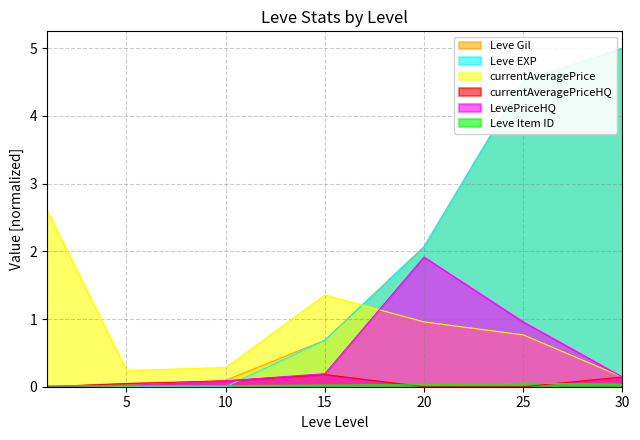

What is the sum of the Leve Item ID values at 25 and 15?

0.1